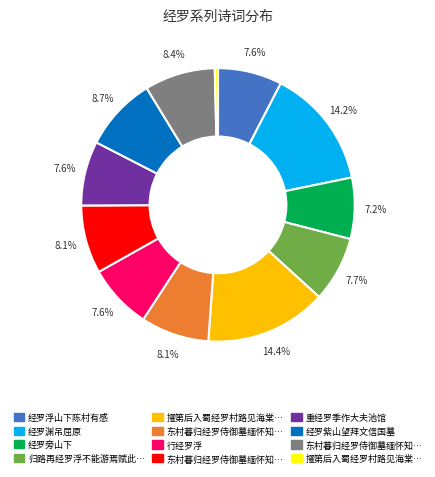

Does any single category account for the majority?

No